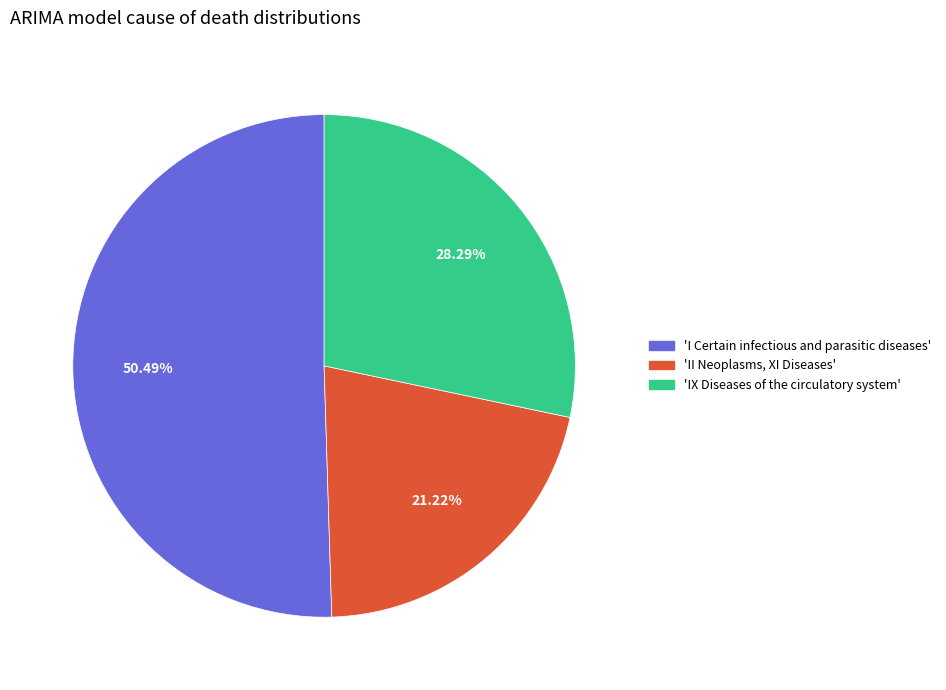

Is there any slice that represents more than half of the pie?

Yes